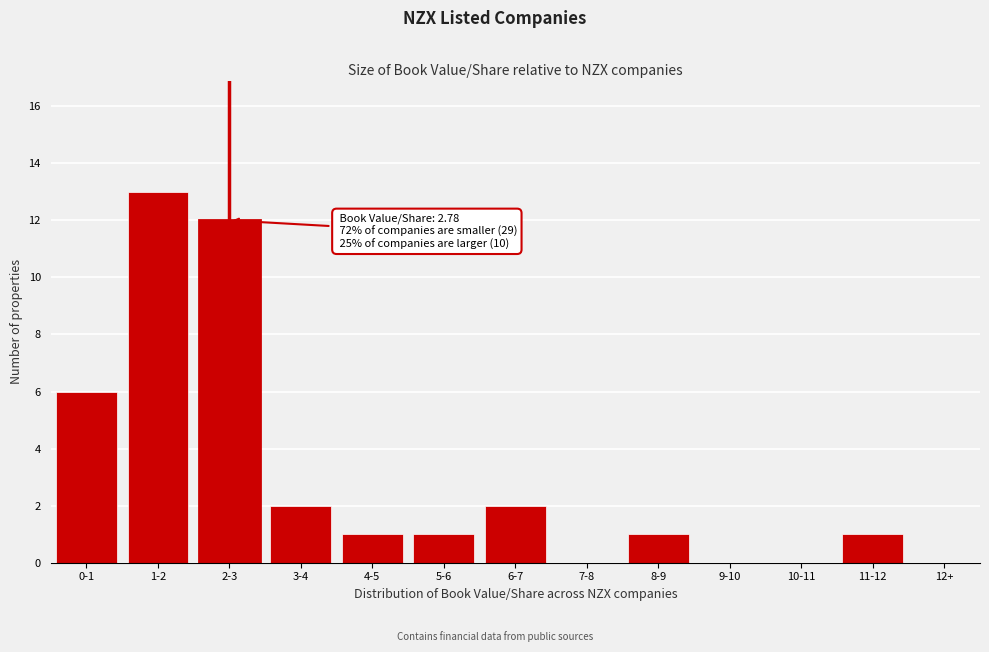

Reading left to right, transcribe all the data shown in this chart.

0-1=6	1-2=13	2-3=12	3-4=2	4-5=1	5-6=1	6-7=2	7-8=0	8-9=1	9-10=0	10-11=0	11-12=1	12+=0